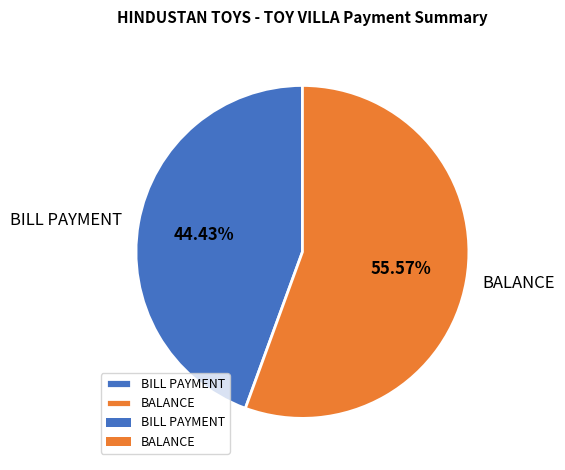

Which category has the smallest portion of the pie?

BILL PAYMENT